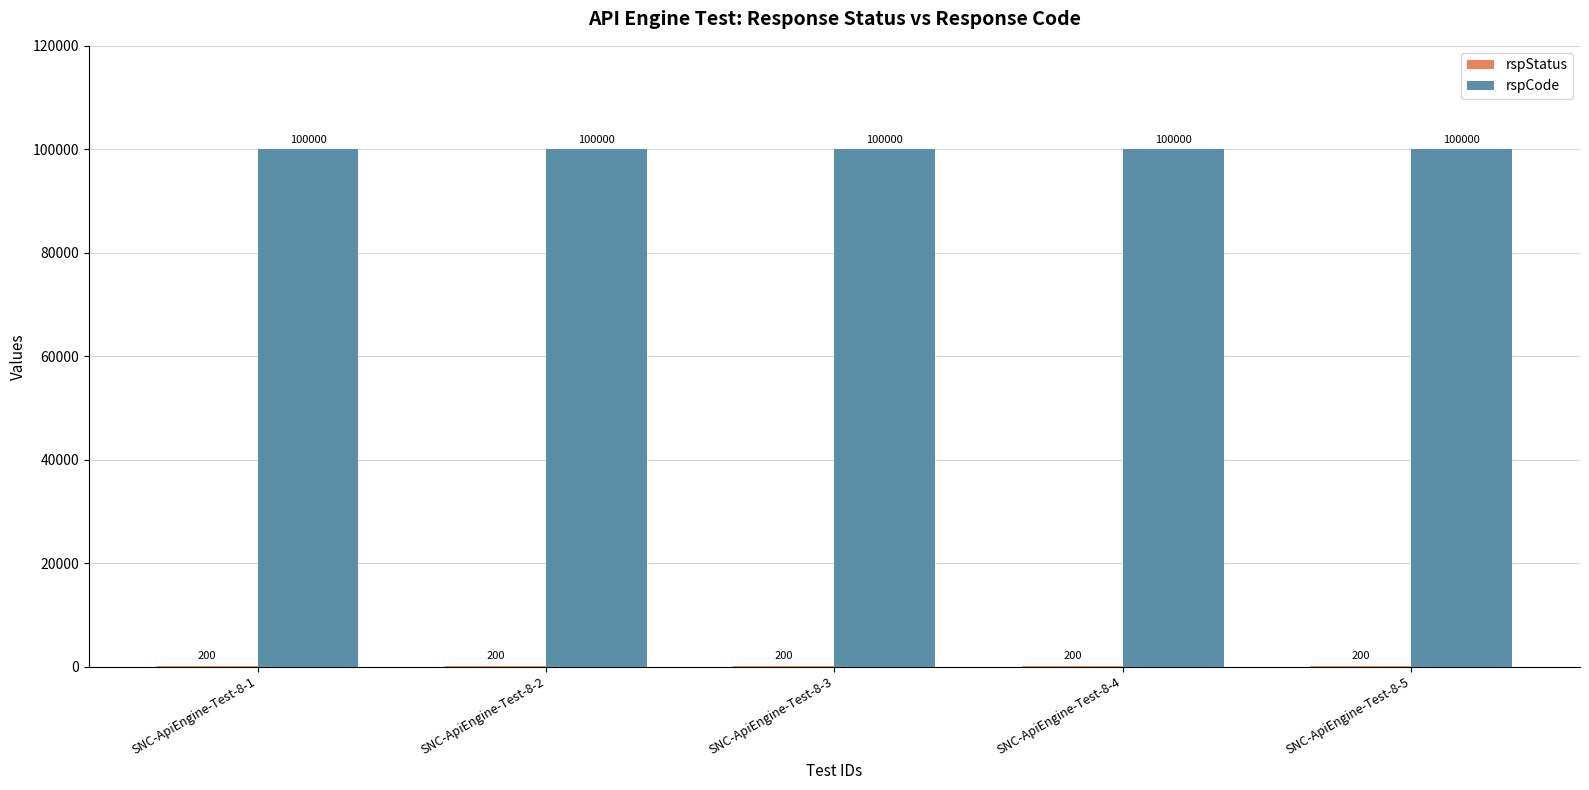

The value of rspCode at SNC-ApiEngine-Test-8-3 is 161333. True or false?

False